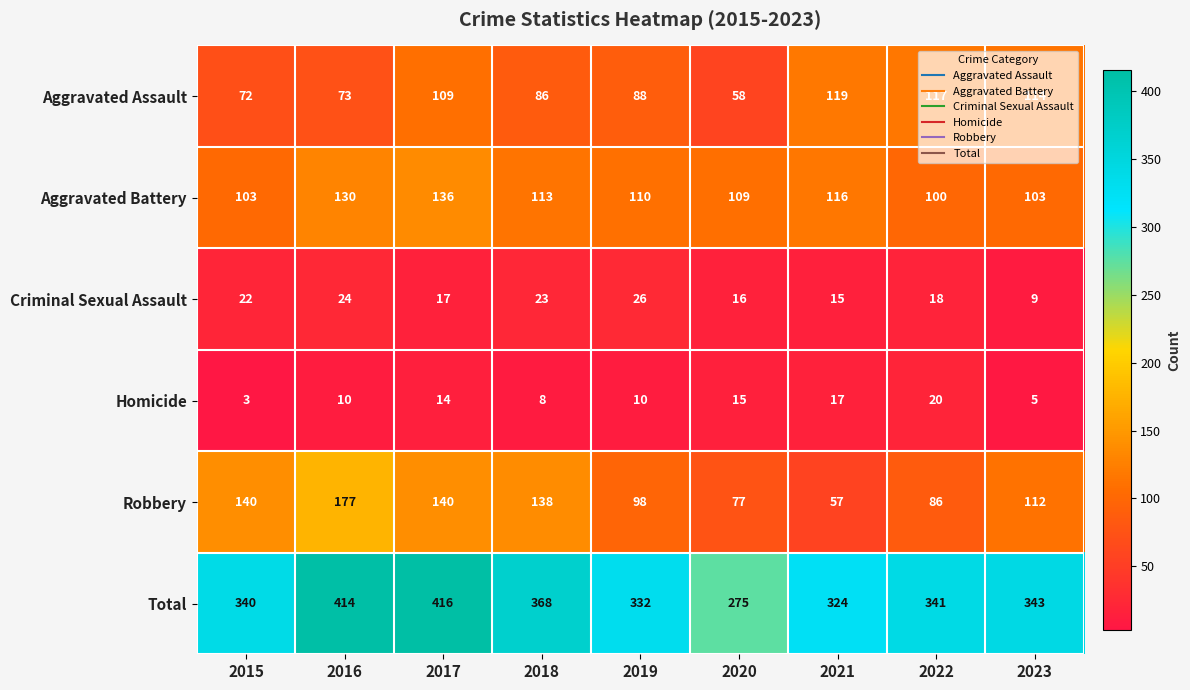

What value does the Aggravated Assault series have at 2017, to the nearest 10?

110